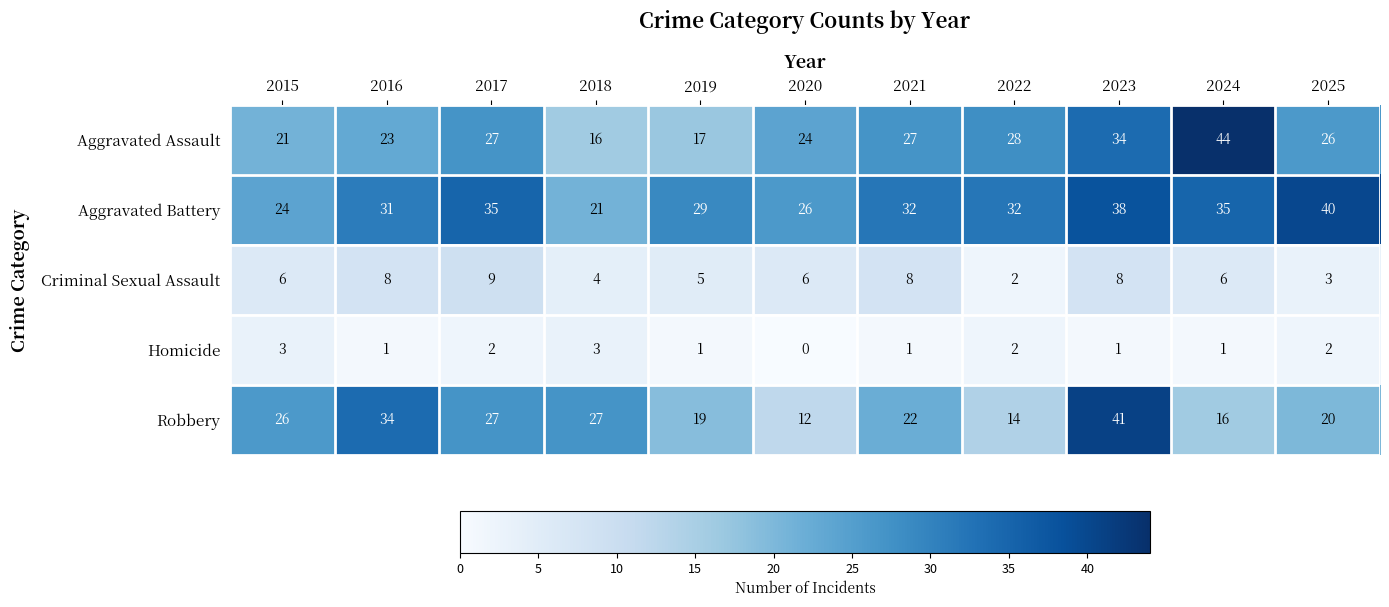

Which series changed the most between 2020 and 2024?

Aggravated Assault